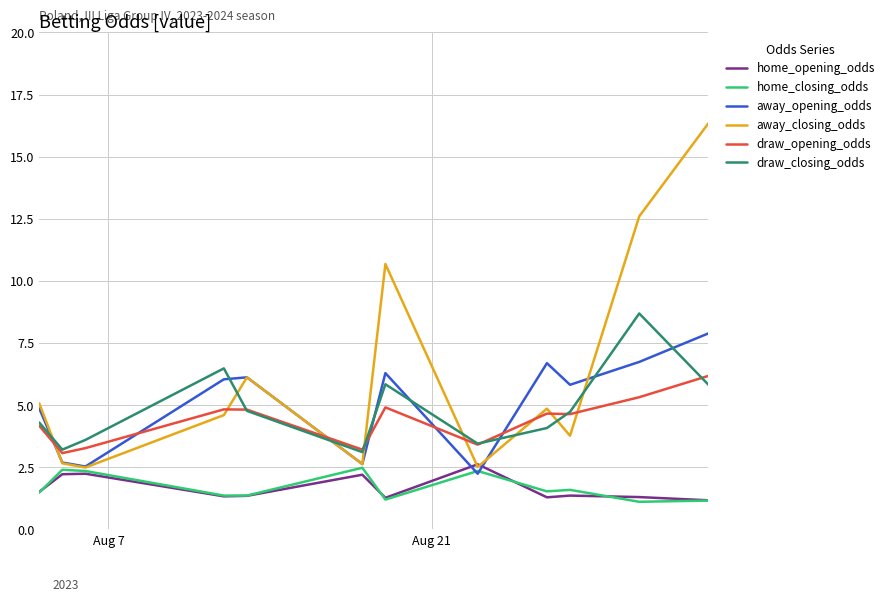

How many lines are shown in the chart?

6